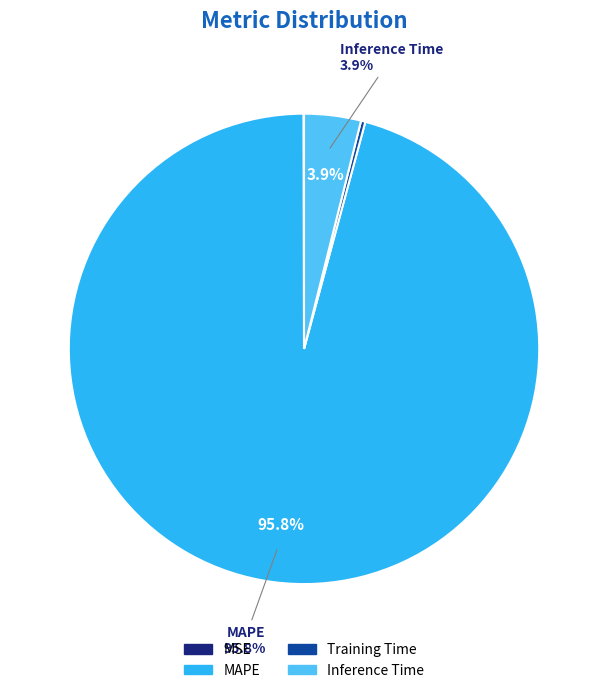

What is the majority slice?

MAPE